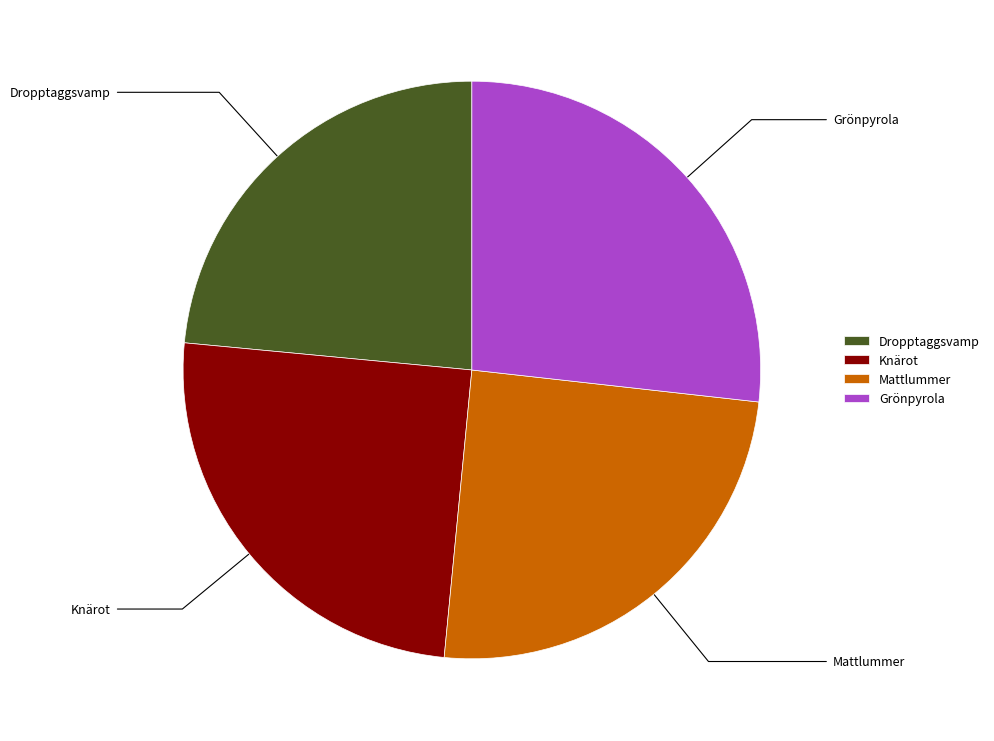

Between Mattlummer and Dropptaggsvamp, which is larger?

Mattlummer